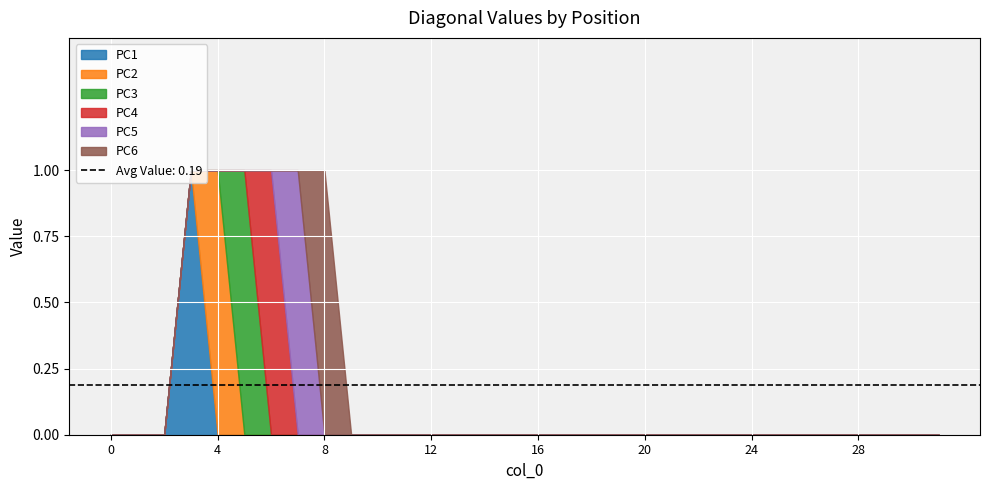

List the labels in order of PC3 value, largest first.

5, 0, 1, 2, 3, 4, 6, 7, 8, 9, 10, 11, 12, 13, 14, 15, 16, 17, 18, 19, 20, 21, 22, 23, 24, 25, 26, 27, 28, 29, 30, 31